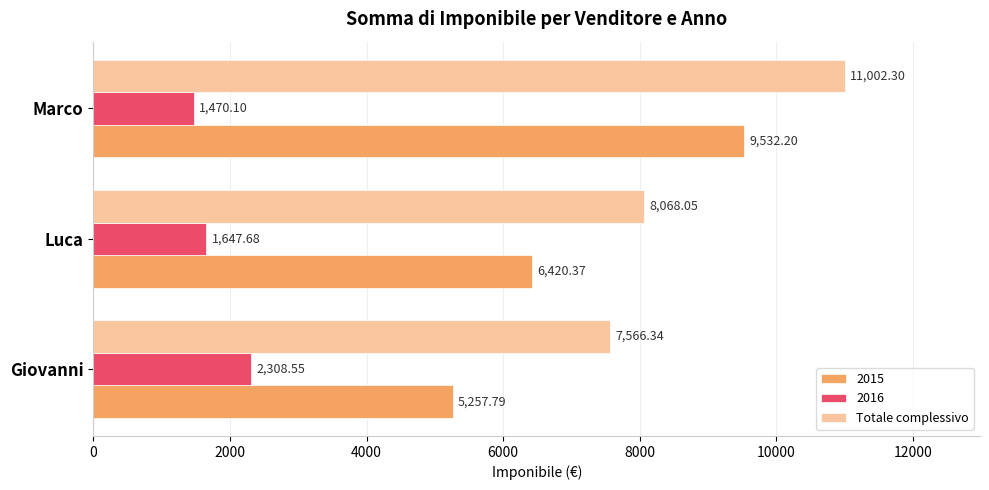

What is the difference between the maximum and minimum values in the Totale complessivo series?

3436.0